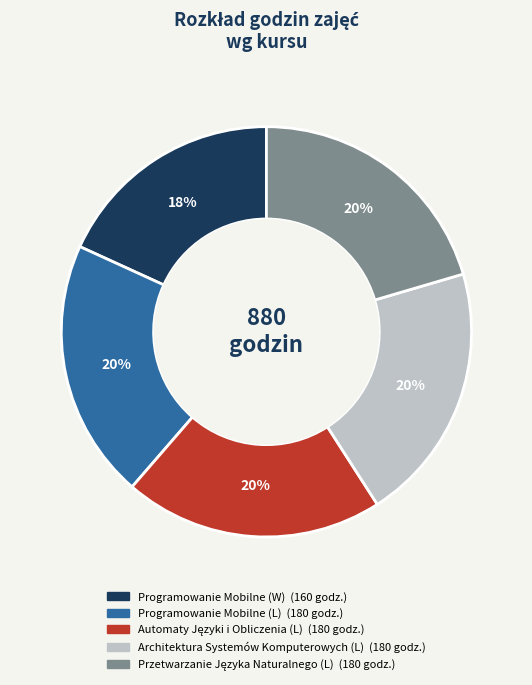

To the nearest percent, what is the average slice percentage?

20%